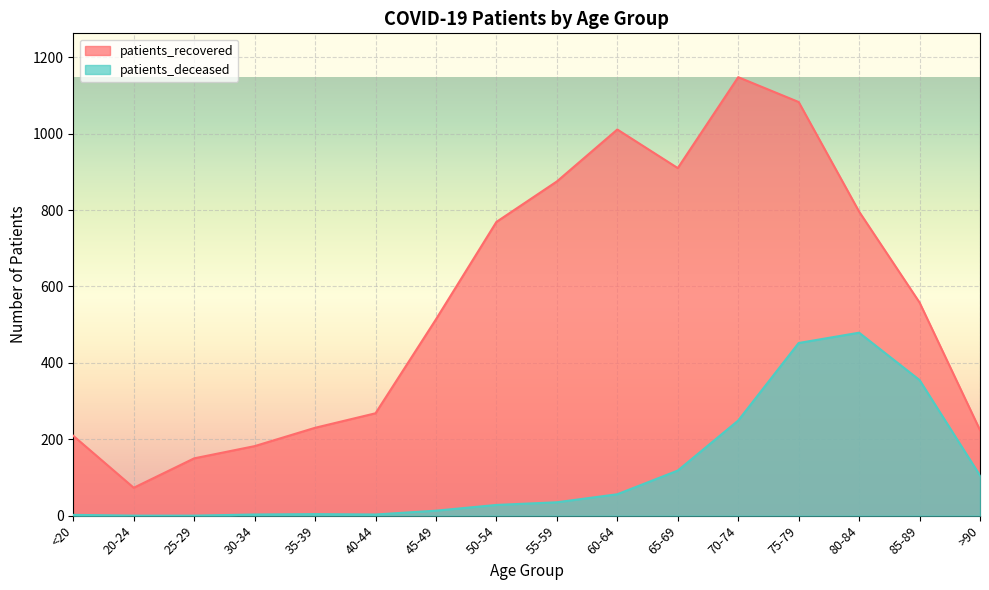

Is it true that patients_recovered equals 1148 at 70-74?

True